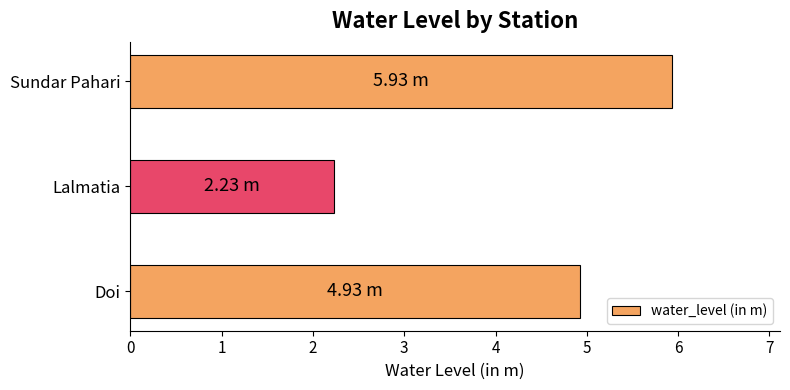

How many bars are there in total?

3